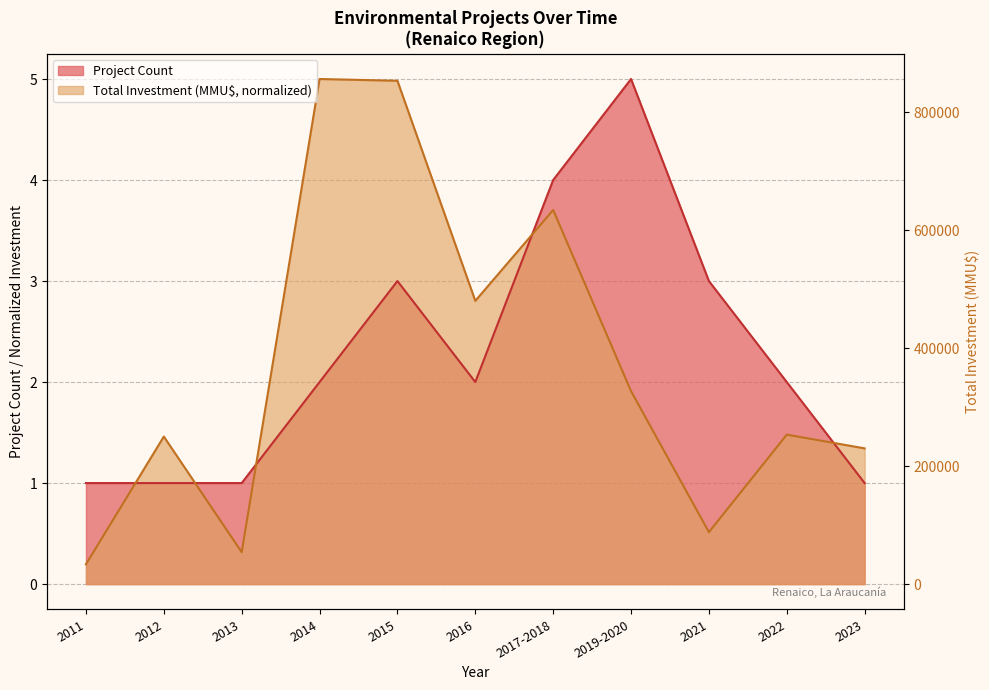

At which category does the chart reach its minimum across all series?

2011